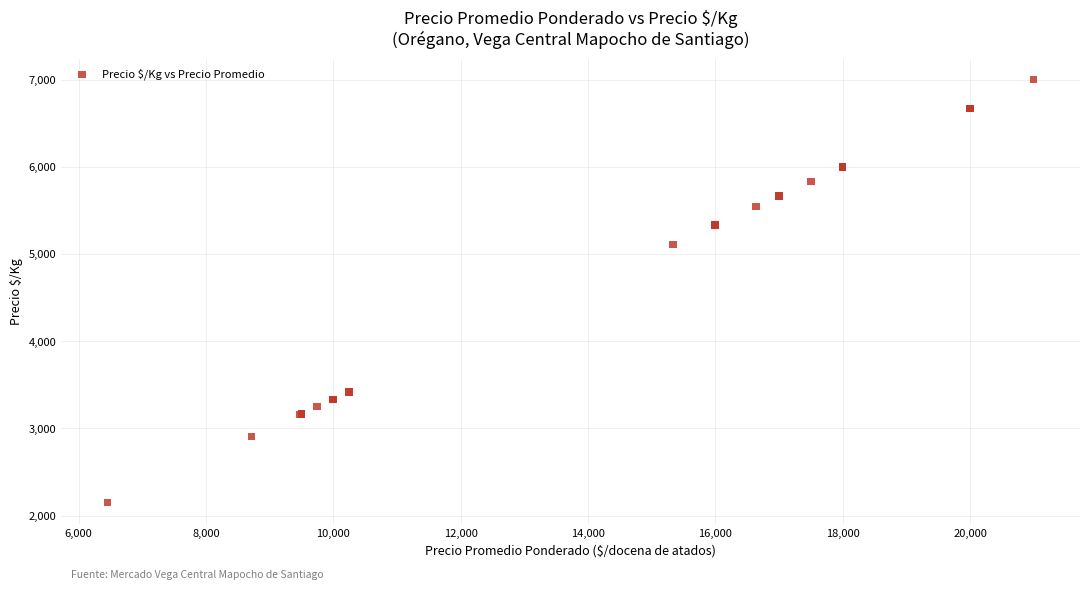

What Y value in the scatter plot is closest to 4576?

5111